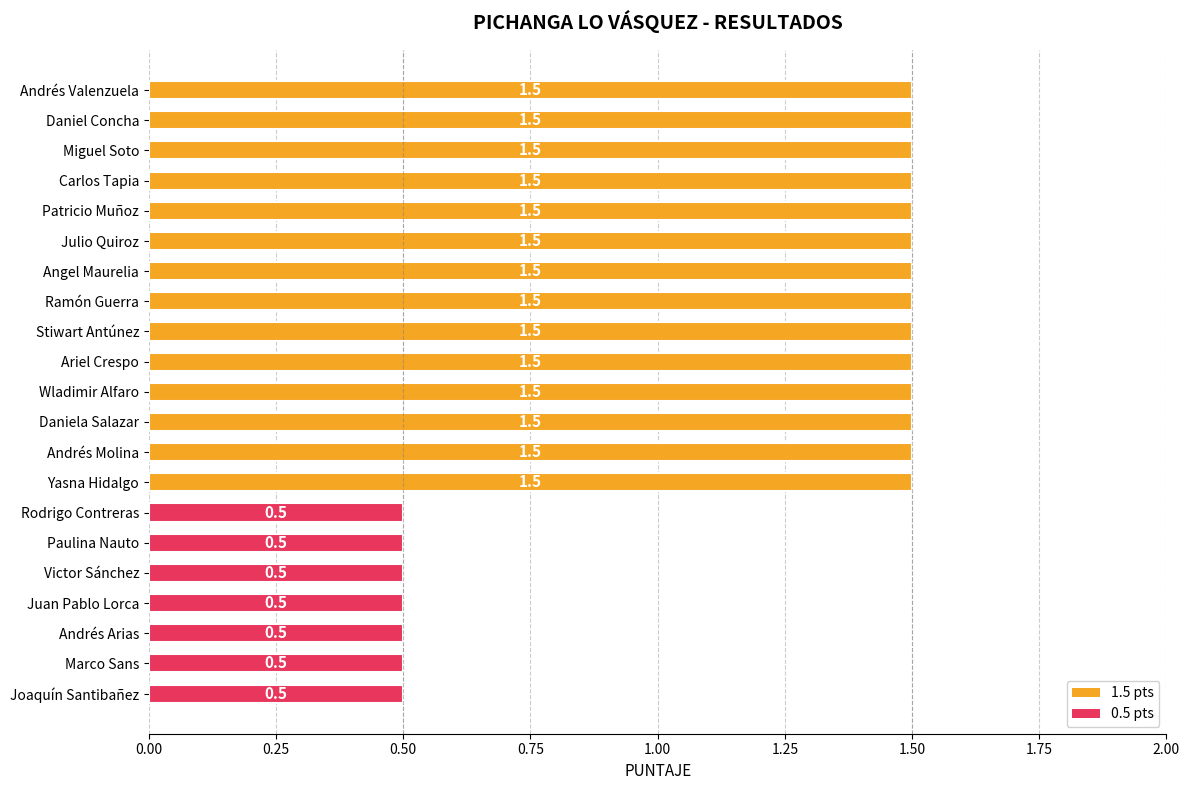

The value at Daniel Concha is 1.5. True or false?

True